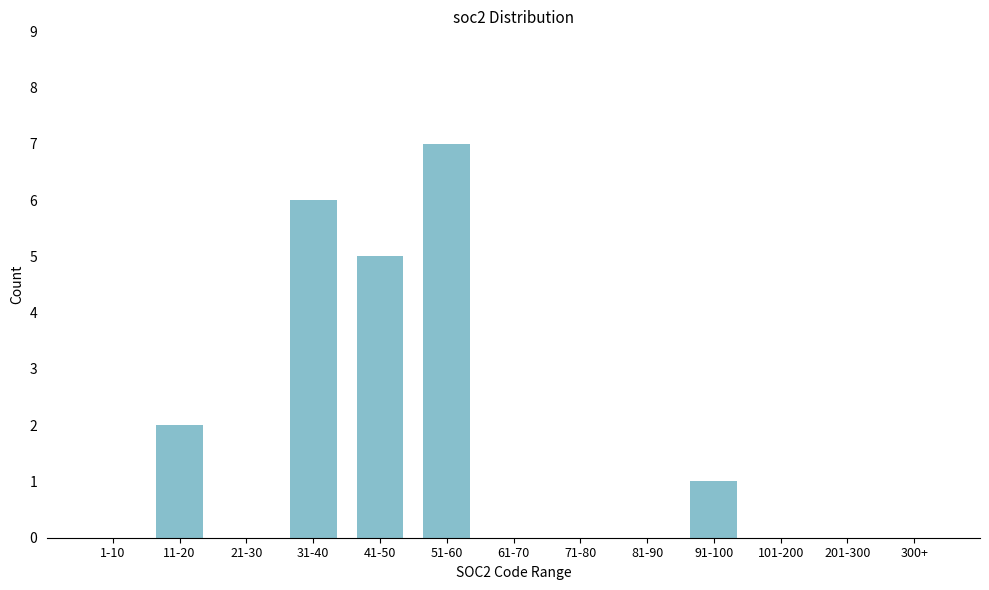

Reading left to right, list all the values displayed in this chart.

1-10=0	11-20=2	21-30=0	31-40=6	41-50=5	51-60=7	61-70=0	71-80=0	81-90=0	91-100=1	101-200=0	201-300=0	300+=0